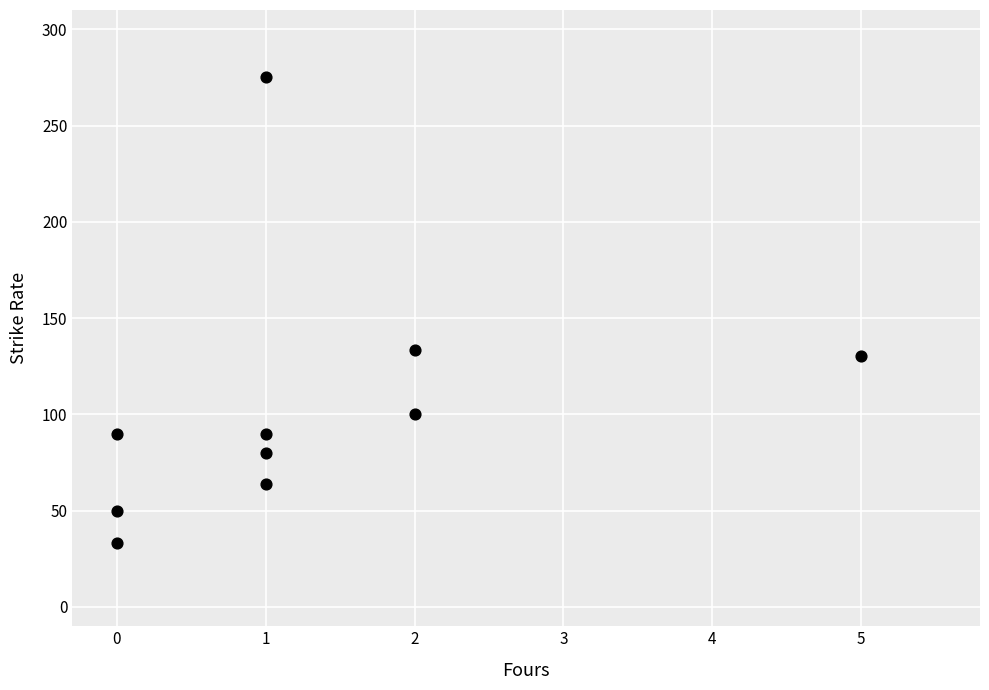

What is the range of X values (max minus min)?

5.0